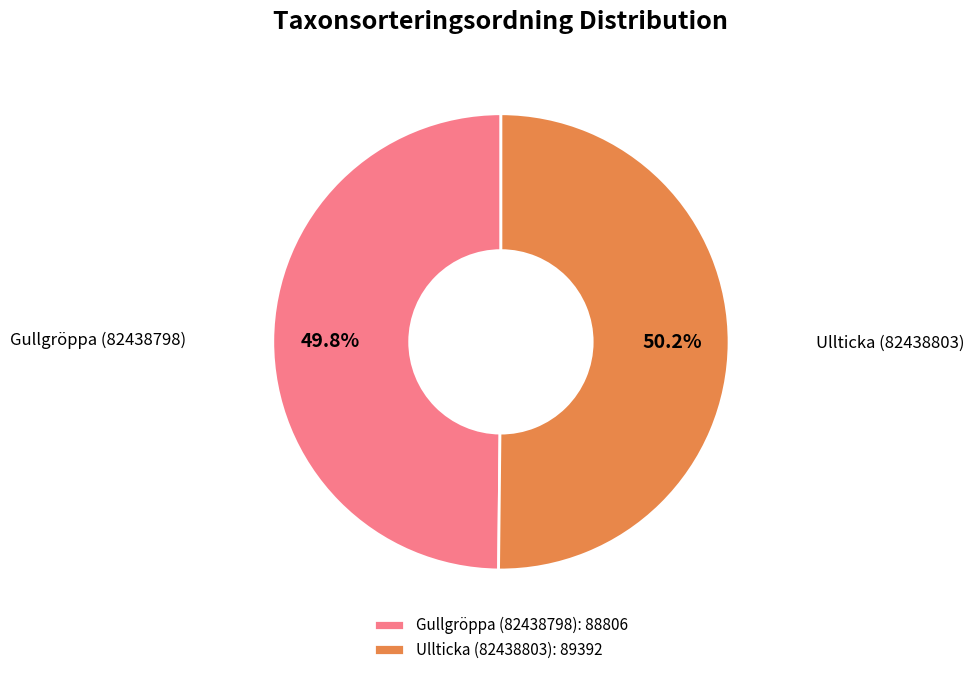

Do Gullgröppa (82438798): 88806 and Ullticka (82438803): 89392 together represent more than half of the pie?

Yes